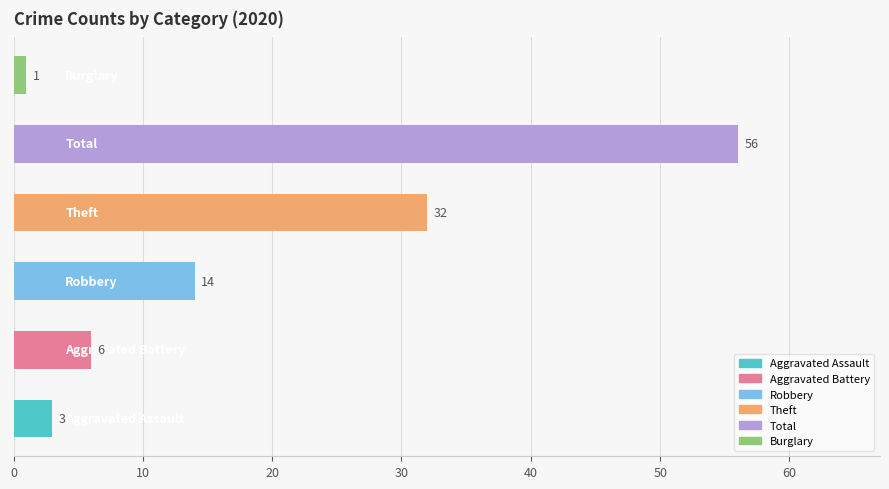

Are the bars grouped side by side (vs. stacked)?

No